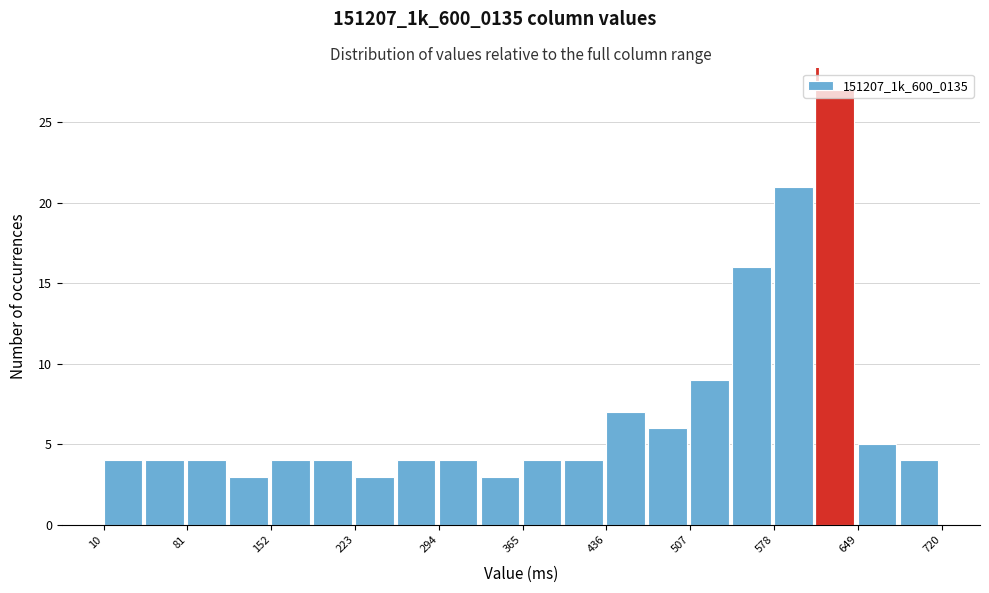

Read against the x-axis, roughly where is the centre of the tallest bar?

630